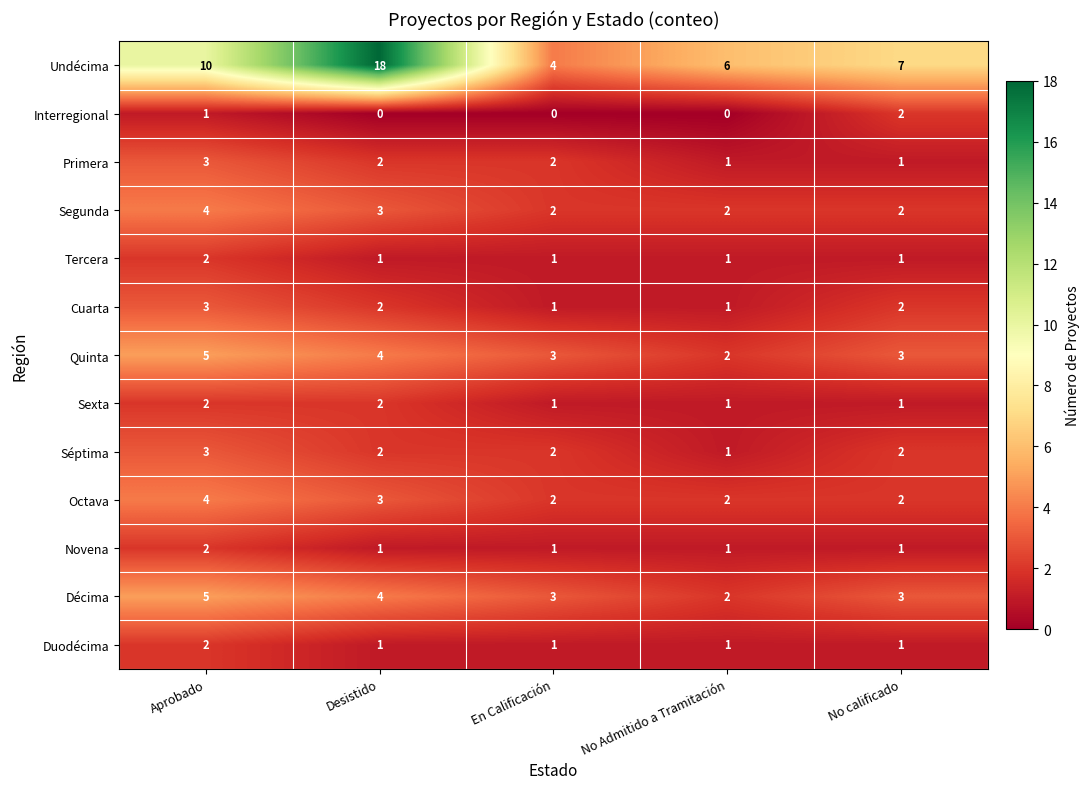

The value of Interregional at En Calificación is 1. True or false?

False